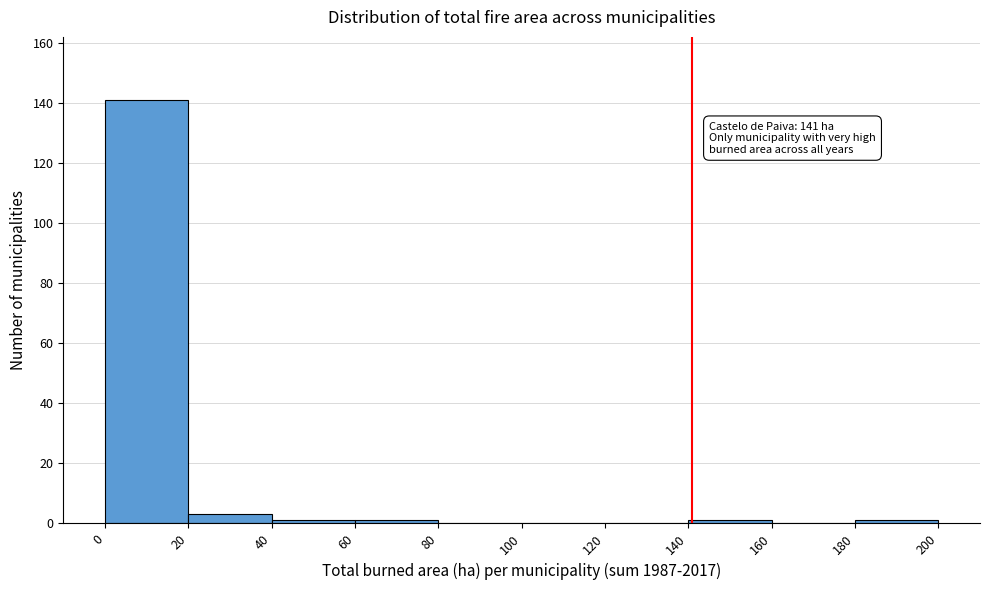

Which range on the x-axis has the tallest bar?

0 to 20